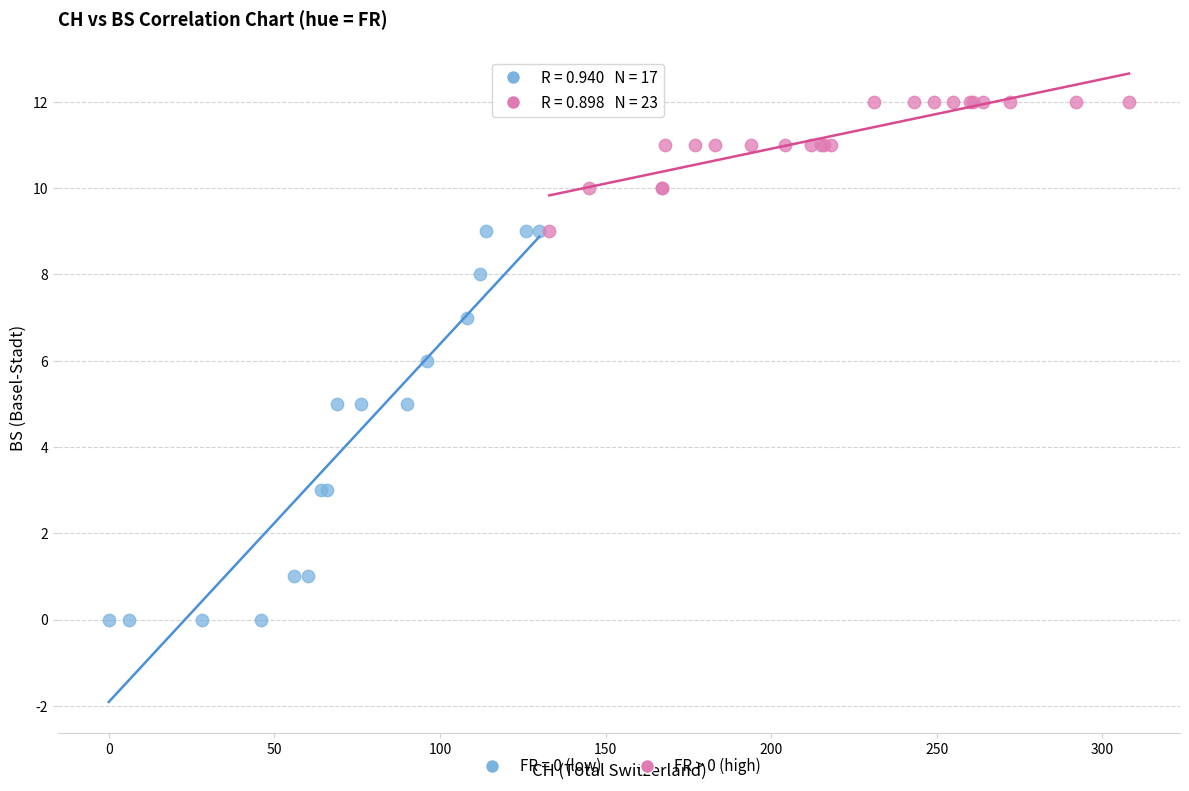

Which series has the largest Y range (max minus min)?

FR = 0 (low)